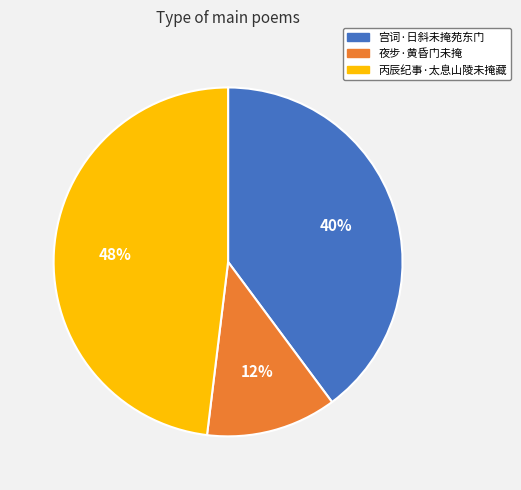

How many segments does this pie chart have?

3